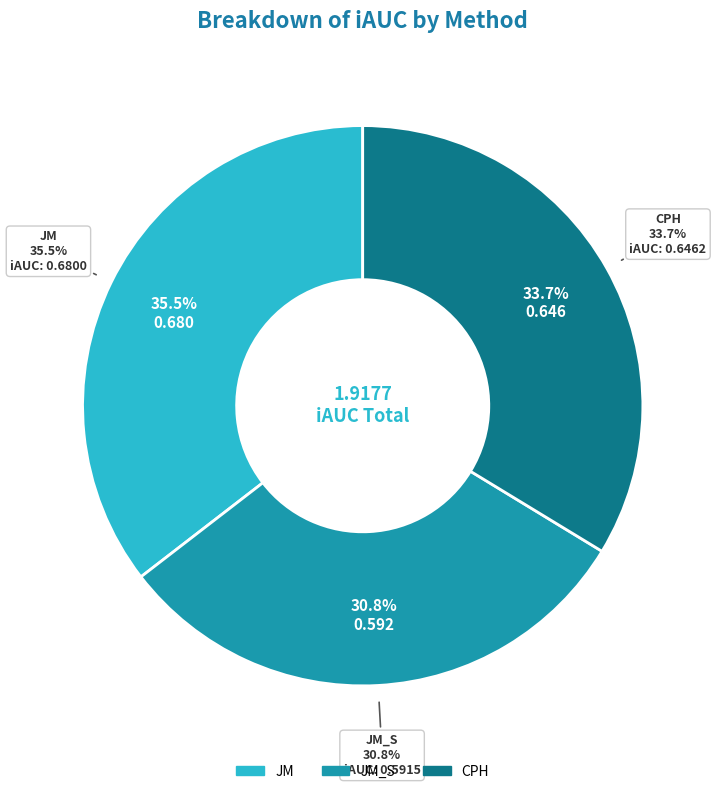

Rank the categories by value from highest to lowest.

JM, CPH, JM_S